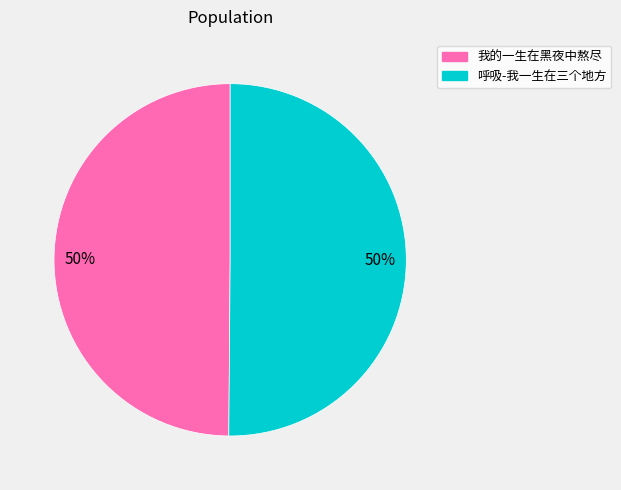

Is the sum of 呼吸-我一生在三个地方 and 我的一生在黑夜中熬尽 greater than half?

Yes